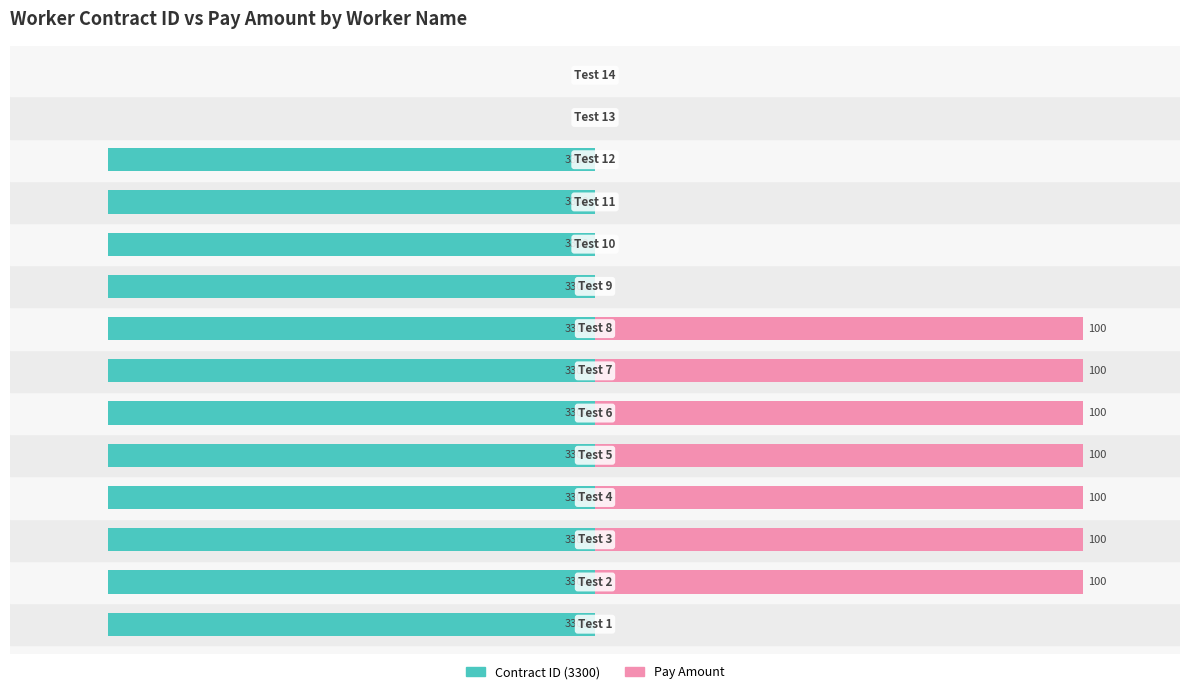

What is the label of the 5th bar from the right?

9